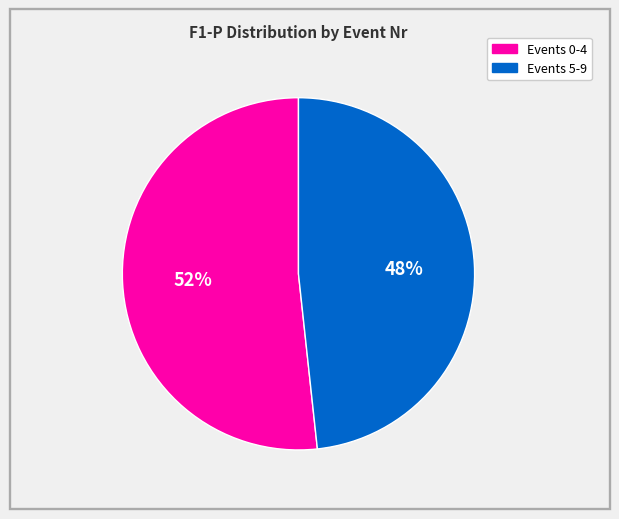

To the nearest percent, what is the average slice percentage?

50%